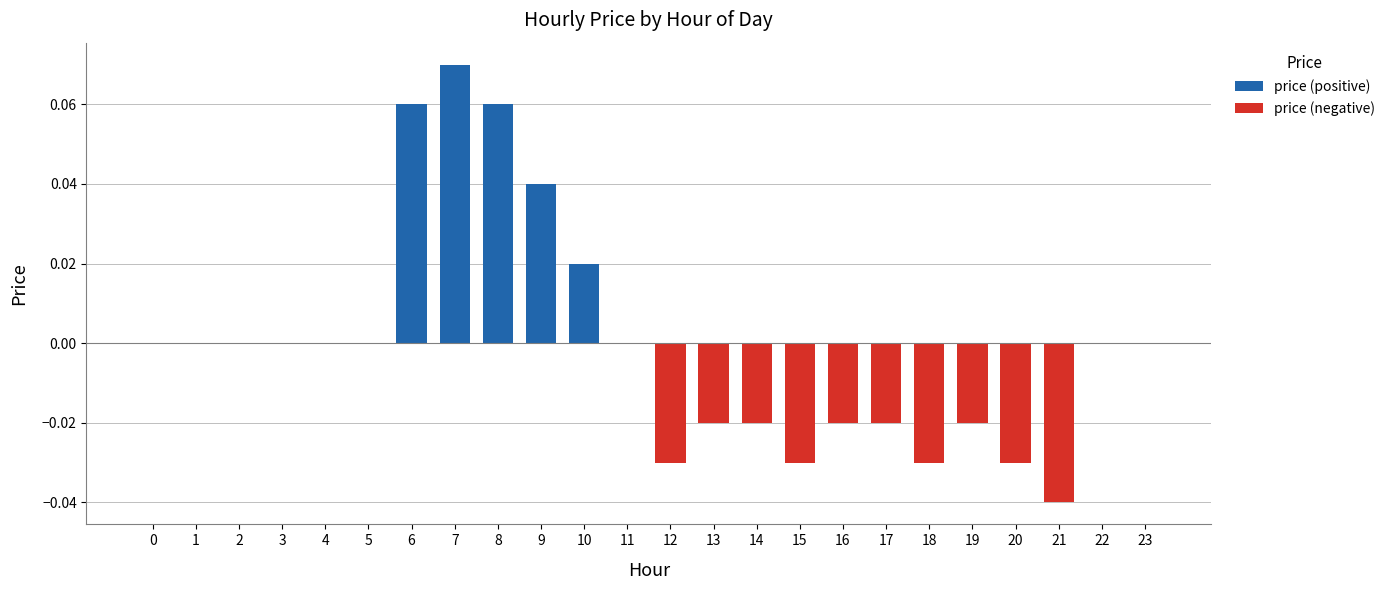

What is the sum of all price (negative) values?

-0.3